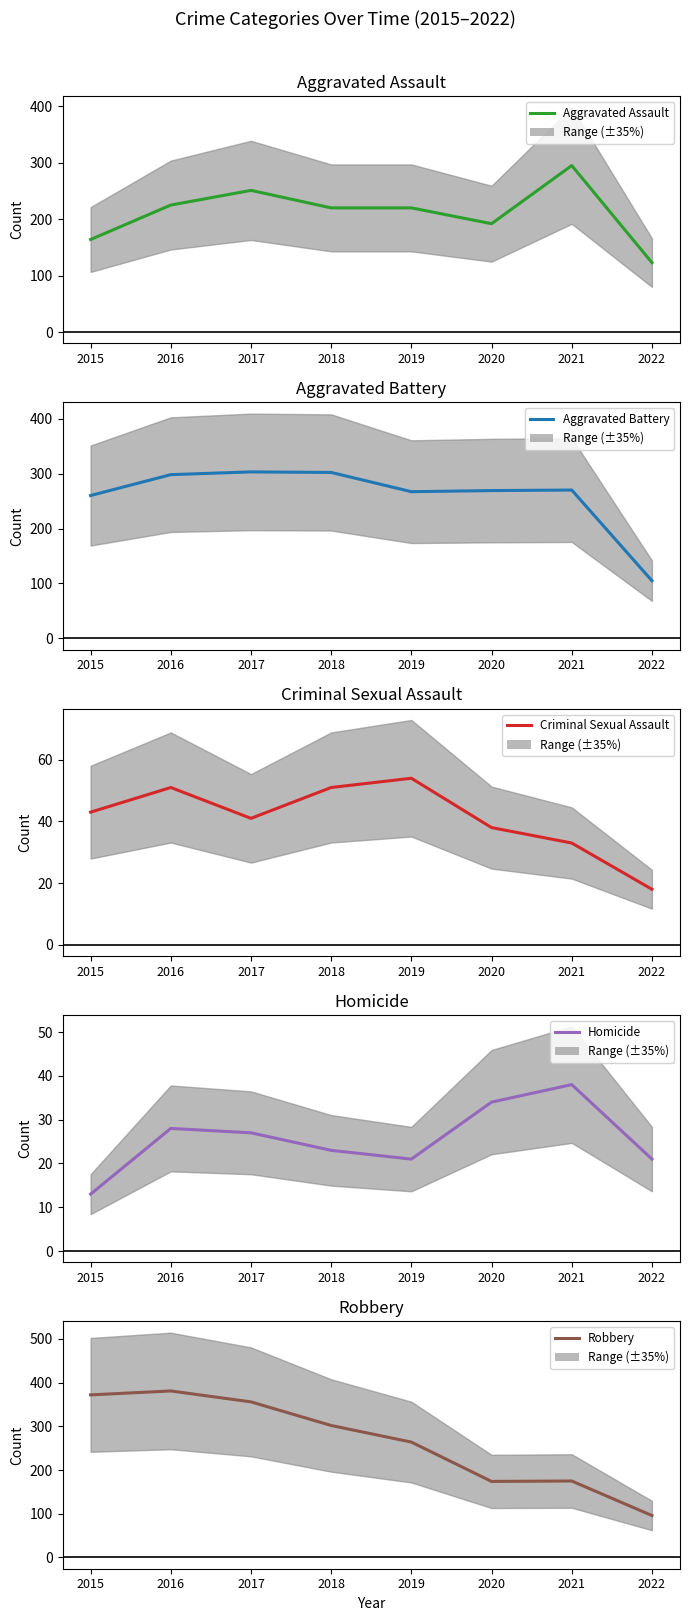

True or false: Aggravated Battery and Criminal Sexual Assault intersect in this chart.

False